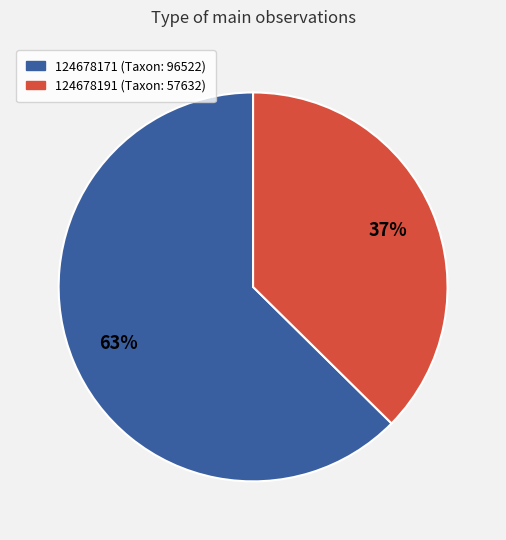

Which has a higher value, 124678191 or 124678171?

124678171